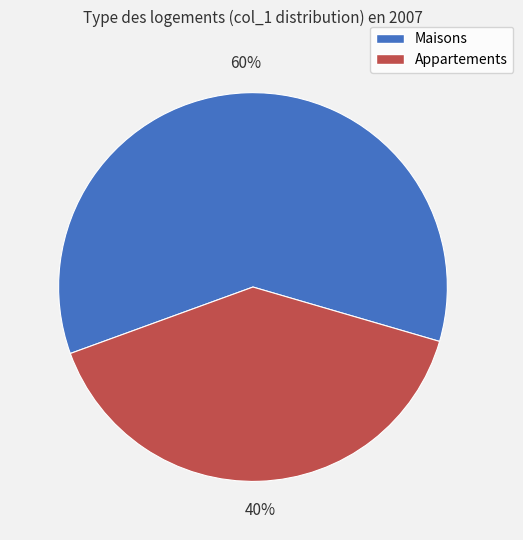

To the nearest percent, what is the difference between the largest and smallest slice percentages?

20%